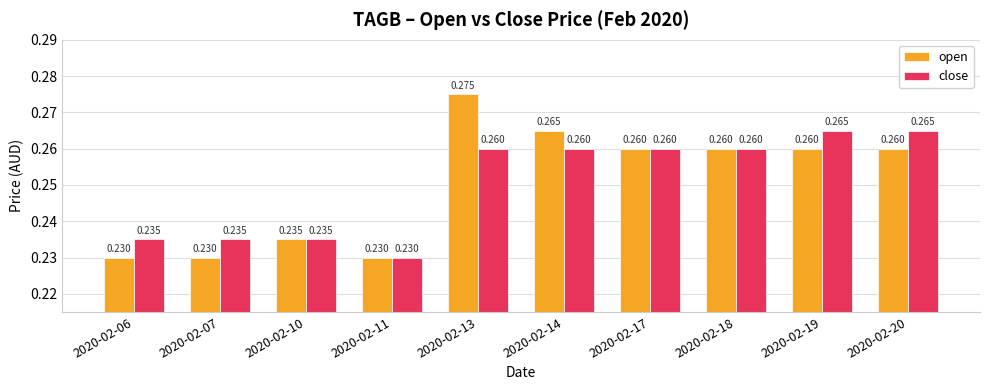

How many bars are there in total?

20